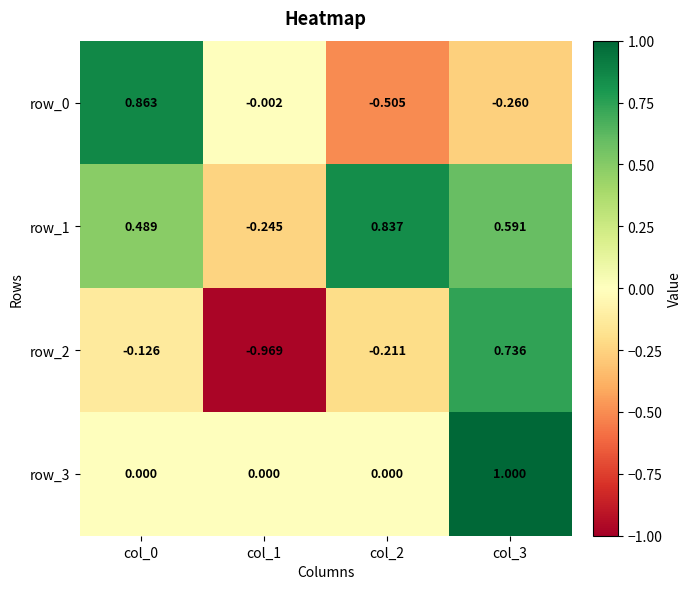

Is the value of row_3 at col_2 greater than the value of row_1 at col_0?

No